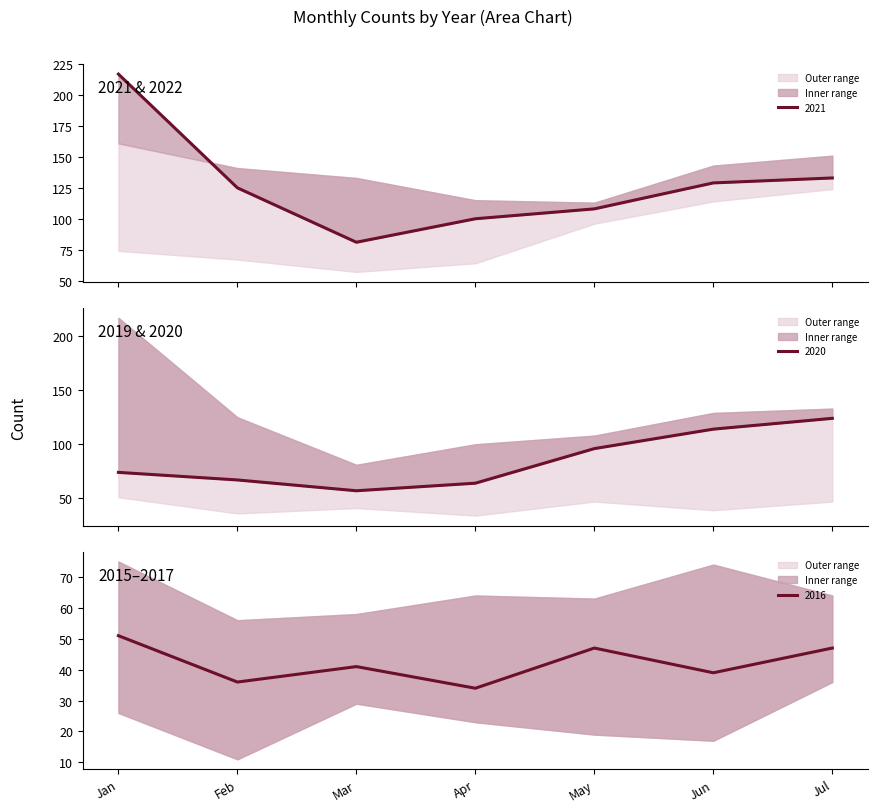

At which label is 2016 closest to 42?

Mar